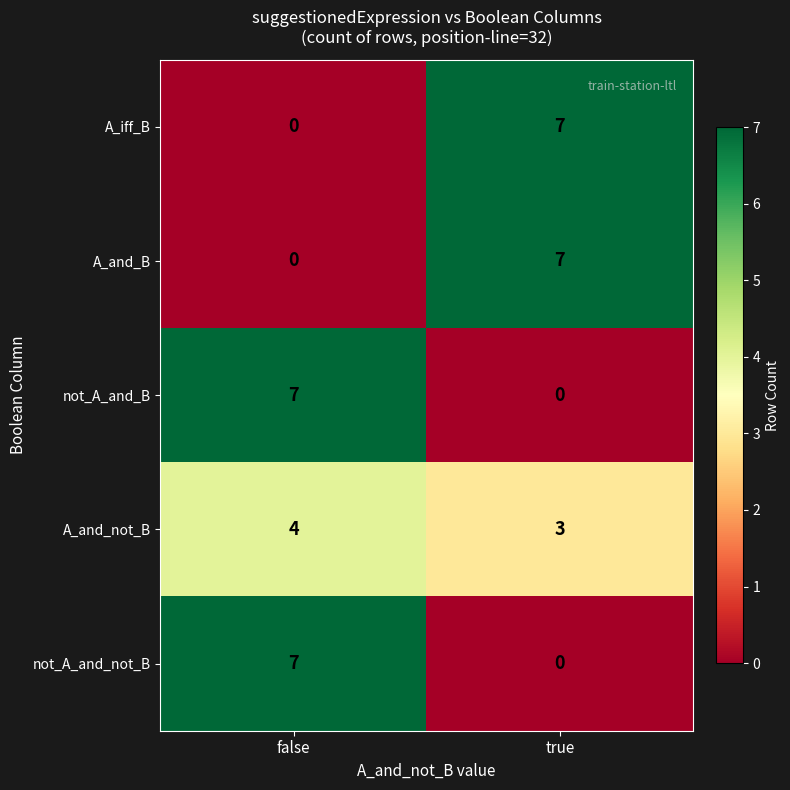

Rank the categories by A_and_not_B value from lowest to highest.

true, false